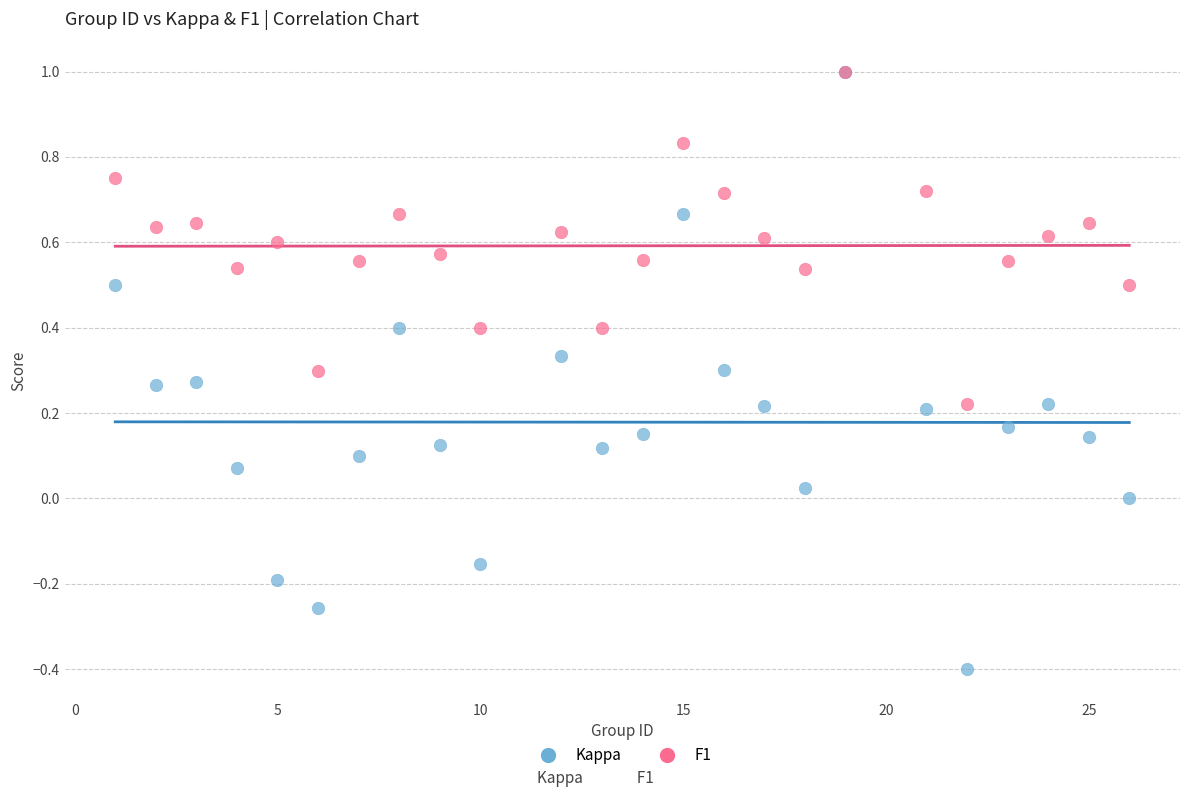

What are all the series names shown in the legend?

Kappa, F1